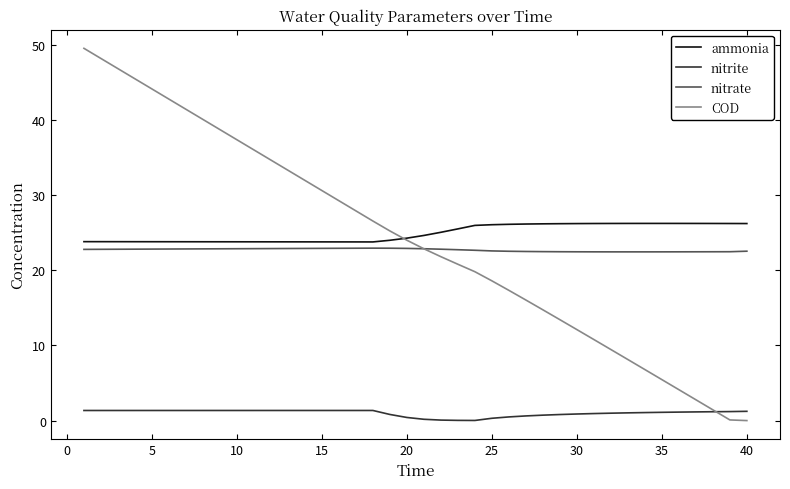

How many series are shown in this chart?

4